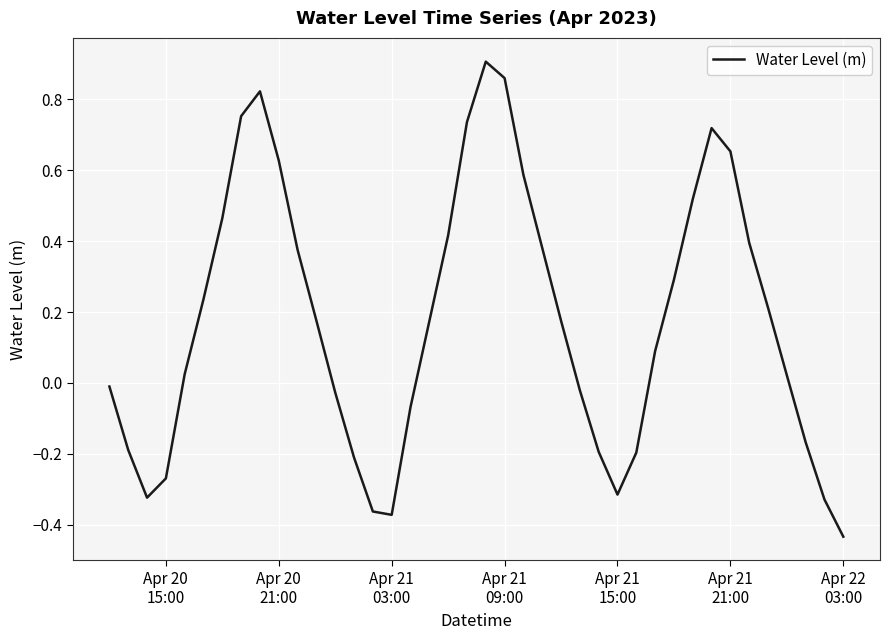

What is the difference between the maximum and minimum values?

1.3